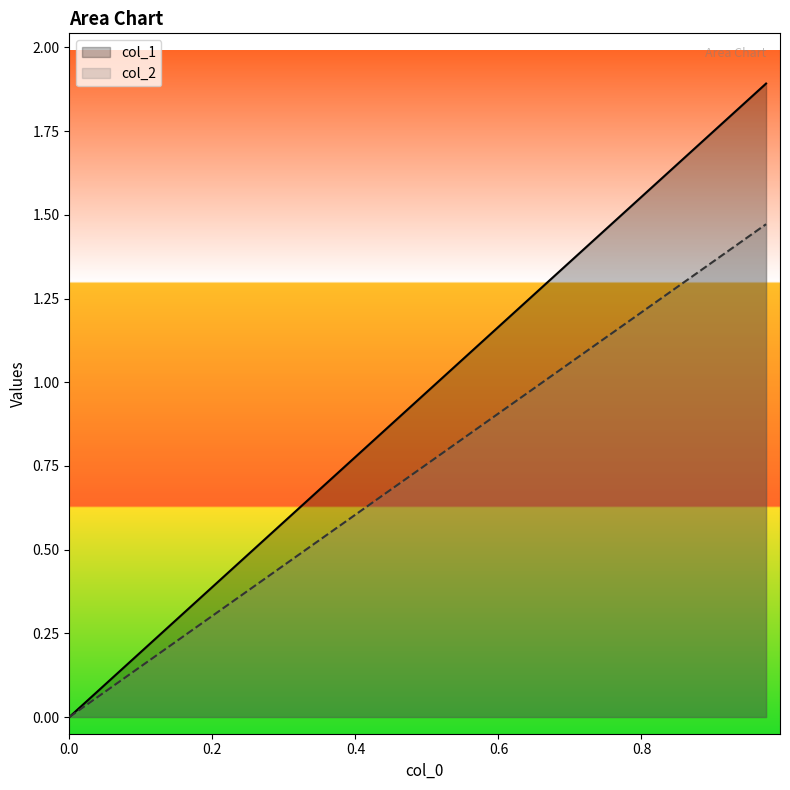

Which series has the largest total across all categories?

col_1